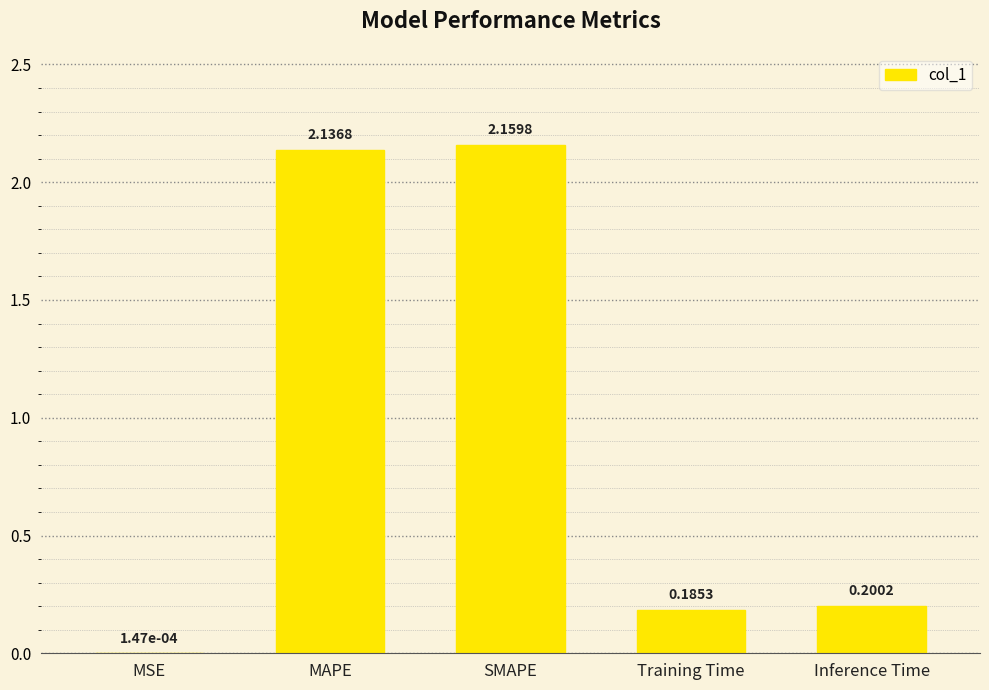

Between Training Time and MSE, which is larger?

Training Time